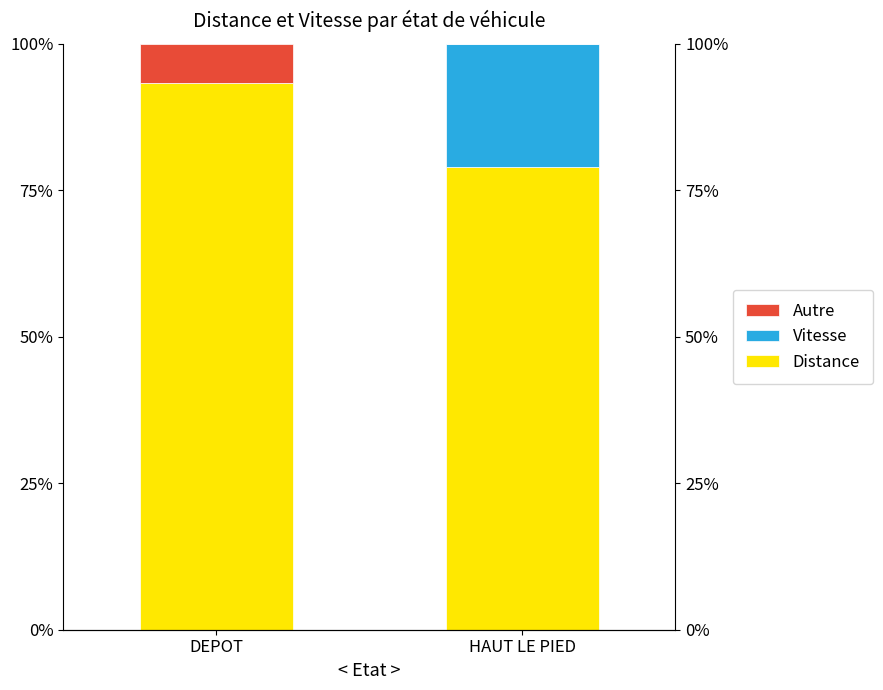

Reading right to left, transcribe all the data shown in this chart.

Distance: 79.0	93.2
Vitesse: 21.0	0.0
Autre: 0.1	6.8